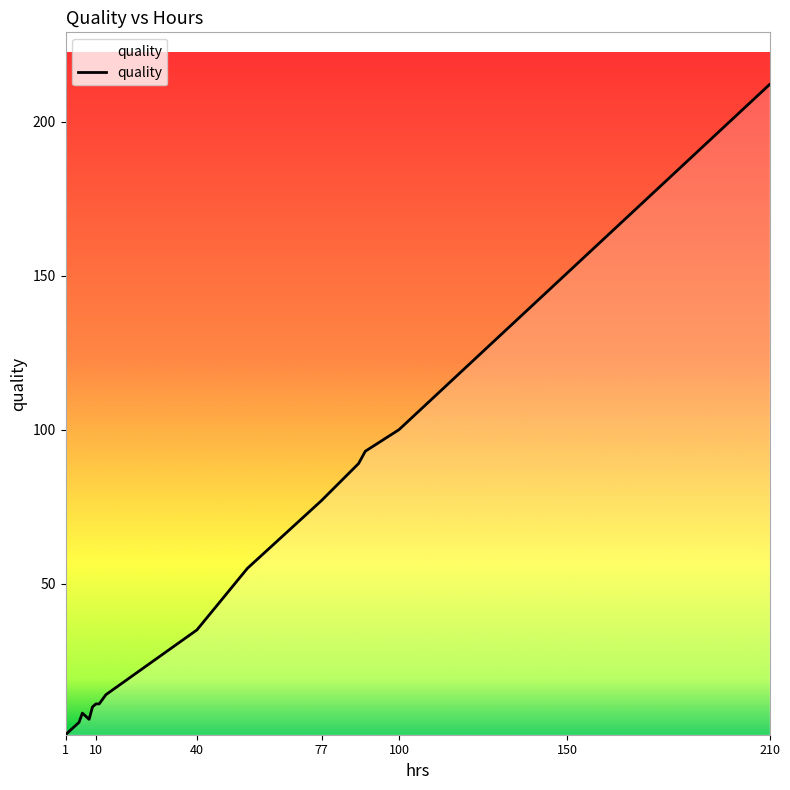

What is the difference between the maximum and minimum values?

211